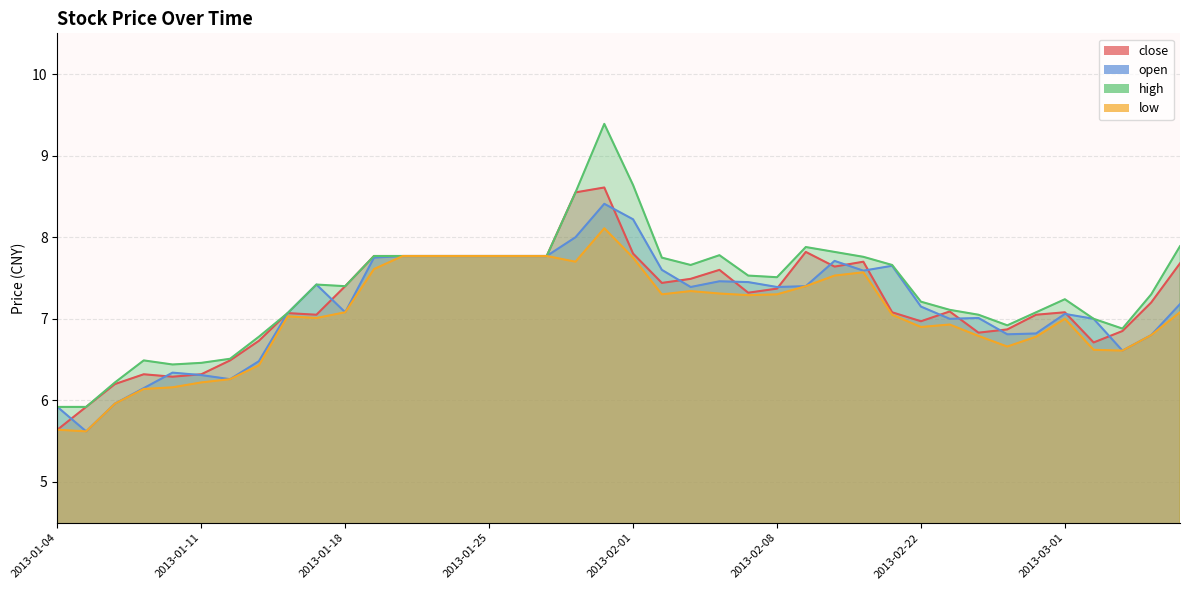

Reading left to right, extract all data points from this chart.

close: 2013-01-04=5.6	2013-01-07=5.9	2013-01-08=6.2	2013-01-09=6.3	2013-01-10=6.3	2013-01-11=6.3	2013-01-14=6.5	2013-01-15=6.7	2013-01-16=7.1	2013-01-17=7.0	2013-01-18=7.4	2013-01-21=7.8	2013-01-22=7.8	2013-01-23=7.8	2013-01-24=7.8	2013-01-25=7.8	2013-01-28=7.8	2013-01-29=7.8	2013-01-30=8.6	2013-01-31=8.6	2013-02-01=7.8	2013-02-04=7.4	2013-02-05=7.5	2013-02-06=7.6	2013-02-07=7.3	2013-02-08=7.4	2013-02-18=7.8	2013-02-19=7.6	2013-02-20=7.7	2013-02-21=7.1	2013-02-22=7.0	2013-02-25=7.1	2013-02-26=6.8	2013-02-27=6.9	2013-02-28=7.0	2013-03-01=7.1	2013-03-04=6.7	2013-03-05=6.8	2013-03-06=7.2	2013-03-07=7.7
open: 2013-01-04=5.9	2013-01-07=5.6	2013-01-08=6.0	2013-01-09=6.2	2013-01-10=6.3	2013-01-11=6.3	2013-01-14=6.3	2013-01-15=6.5	2013-01-16=7.1	2013-01-17=7.4	2013-01-18=7.1	2013-01-21=7.8	2013-01-22=7.8	2013-01-23=7.8	2013-01-24=7.8	2013-01-25=7.8	2013-01-28=7.8	2013-01-29=7.8	2013-01-30=8.0	2013-01-31=8.4	2013-02-01=8.2	2013-02-04=7.6	2013-02-05=7.4	2013-02-06=7.5	2013-02-07=7.5	2013-02-08=7.4	2013-02-18=7.4	2013-02-19=7.7	2013-02-20=7.6	2013-02-21=7.7	2013-02-22=7.2	2013-02-25=7.0	2013-02-26=7.0	2013-02-27=6.8	2013-02-28=6.8	2013-03-01=7.1	2013-03-04=7.0	2013-03-05=6.6	2013-03-06=6.8	2013-03-07=7.2
high: 2013-01-04=5.9	2013-01-07=5.9	2013-01-08=6.2	2013-01-09=6.5	2013-01-10=6.4	2013-01-11=6.5	2013-01-14=6.5	2013-01-15=6.8	2013-01-16=7.1	2013-01-17=7.4	2013-01-18=7.4	2013-01-21=7.8	2013-01-22=7.8	2013-01-23=7.8	2013-01-24=7.8	2013-01-25=7.8	2013-01-28=7.8	2013-01-29=7.8	2013-01-30=8.6	2013-01-31=9.4	2013-02-01=8.6	2013-02-04=7.8	2013-02-05=7.7	2013-02-06=7.8	2013-02-07=7.5	2013-02-08=7.5	2013-02-18=7.9	2013-02-19=7.8	2013-02-20=7.8	2013-02-21=7.7	2013-02-22=7.2	2013-02-25=7.1	2013-02-26=7.0	2013-02-27=6.9	2013-02-28=7.1	2013-03-01=7.2	2013-03-04=7.0	2013-03-05=6.9	2013-03-06=7.3	2013-03-07=7.9
low: 2013-01-04=5.6	2013-01-07=5.6	2013-01-08=6.0	2013-01-09=6.1	2013-01-10=6.2	2013-01-11=6.2	2013-01-14=6.3	2013-01-15=6.4	2013-01-16=7.0	2013-01-17=7.0	2013-01-18=7.1	2013-01-21=7.6	2013-01-22=7.8	2013-01-23=7.8	2013-01-24=7.8	2013-01-25=7.8	2013-01-28=7.8	2013-01-29=7.8	2013-01-30=7.7	2013-01-31=8.1	2013-02-01=7.8	2013-02-04=7.3	2013-02-05=7.3	2013-02-06=7.3	2013-02-07=7.3	2013-02-08=7.3	2013-02-18=7.4	2013-02-19=7.5	2013-02-20=7.6	2013-02-21=7.0	2013-02-22=6.9	2013-02-25=6.9	2013-02-26=6.8	2013-02-27=6.7	2013-02-28=6.8	2013-03-01=7.0	2013-03-04=6.6	2013-03-05=6.6	2013-03-06=6.8	2013-03-07=7.1